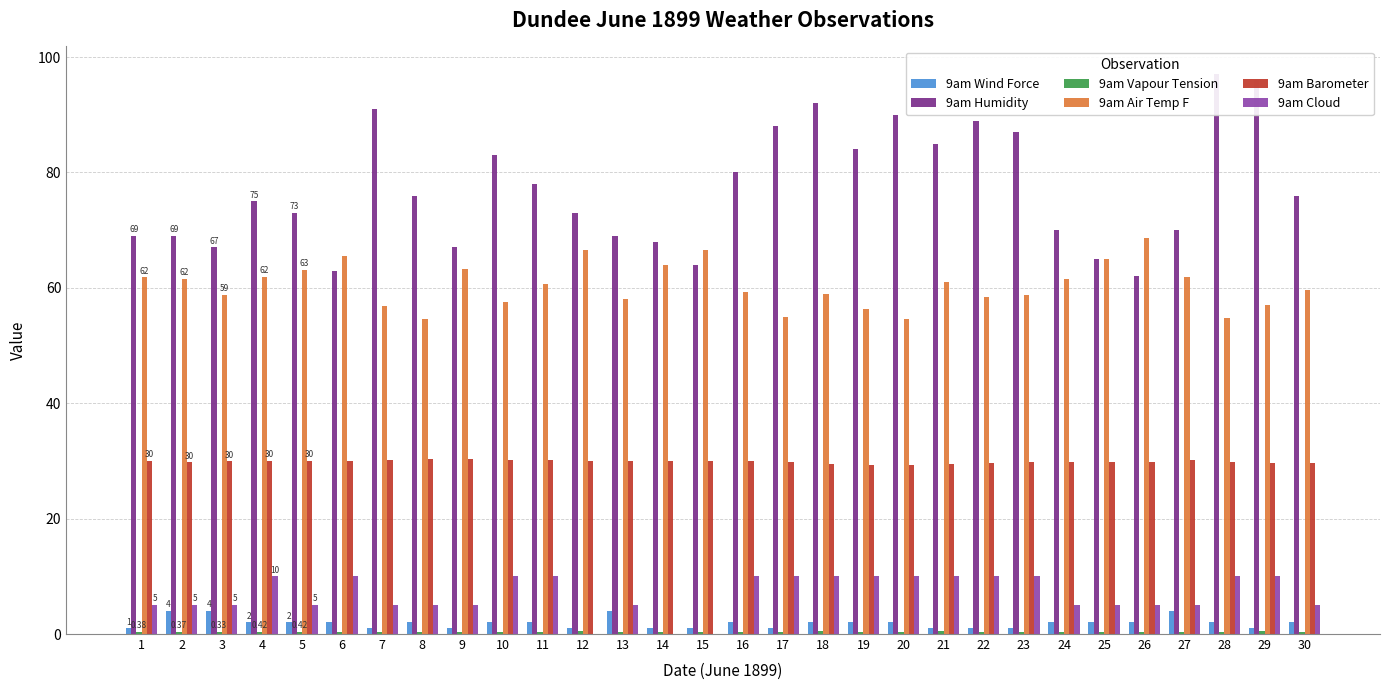

Is it true that 9am Humidity equals 78.0 at 11?

True